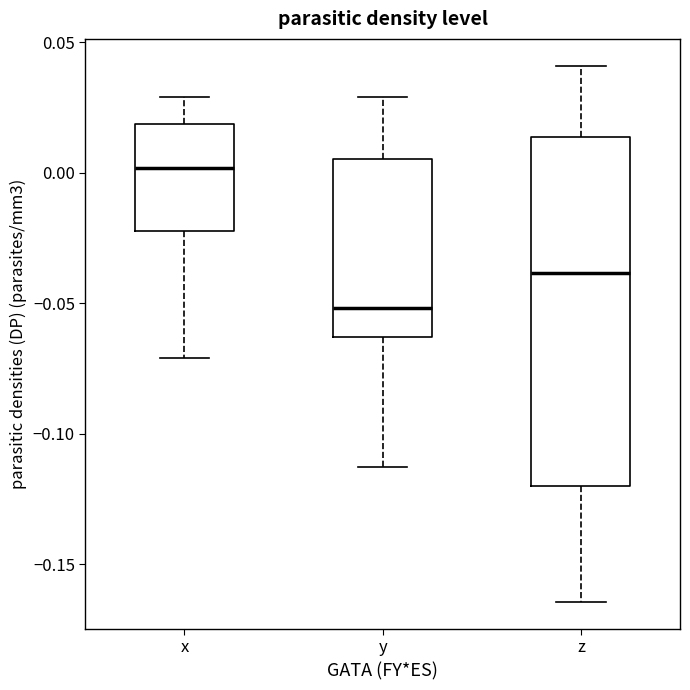

Reading left to right, transcribe this box plot: for each box, give where its median line is, the range the box spans, and where its two whiskers end, as read against the y-axis. The values are not printed on the chart, so give them approximately, as read against the axis.

x: median 0.000, box -0.020 to 0.020, whiskers -0.070 to 0.030
y: median -0.050, box -0.065 to 0.005, whiskers -0.115 to 0.030
z: median -0.040, box -0.120 to 0.015, whiskers -0.165 to 0.040